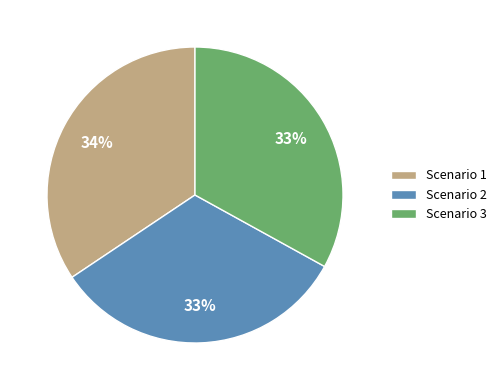

To the nearest percent, what is the difference between the Scenario 1 and Scenario 3 slice percentages?

1%